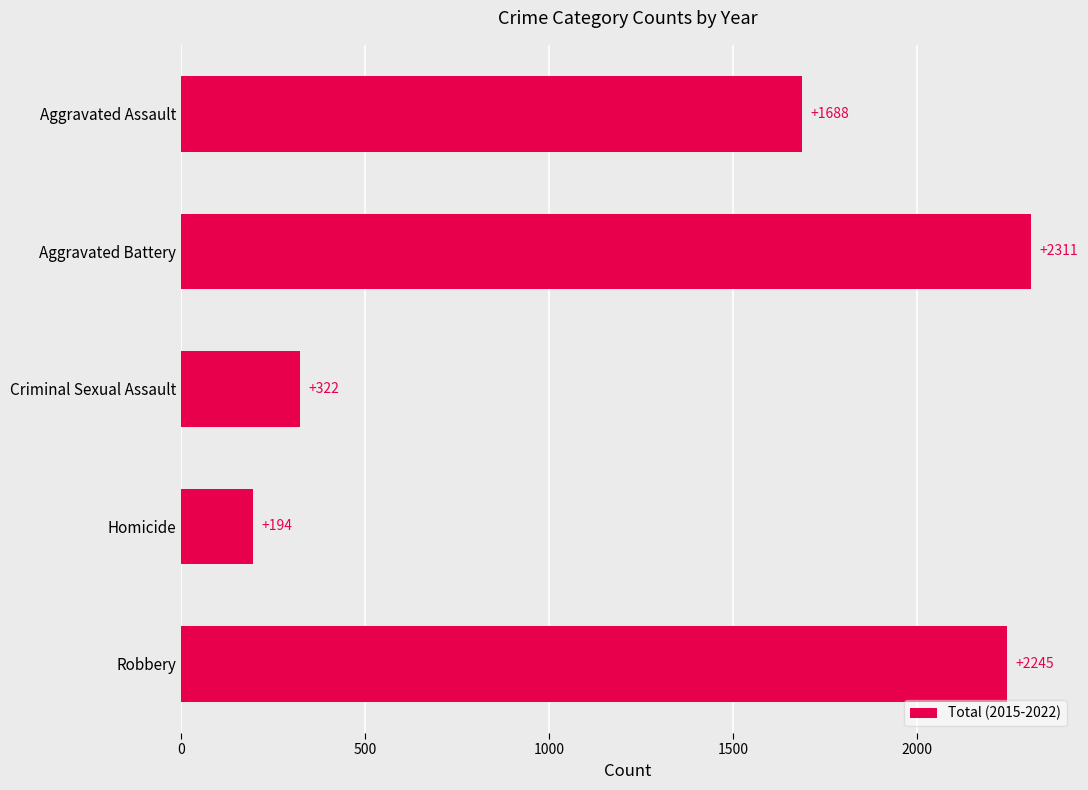

What is the change in value from Aggravated Assault to Criminal Sexual Assault?

-1366